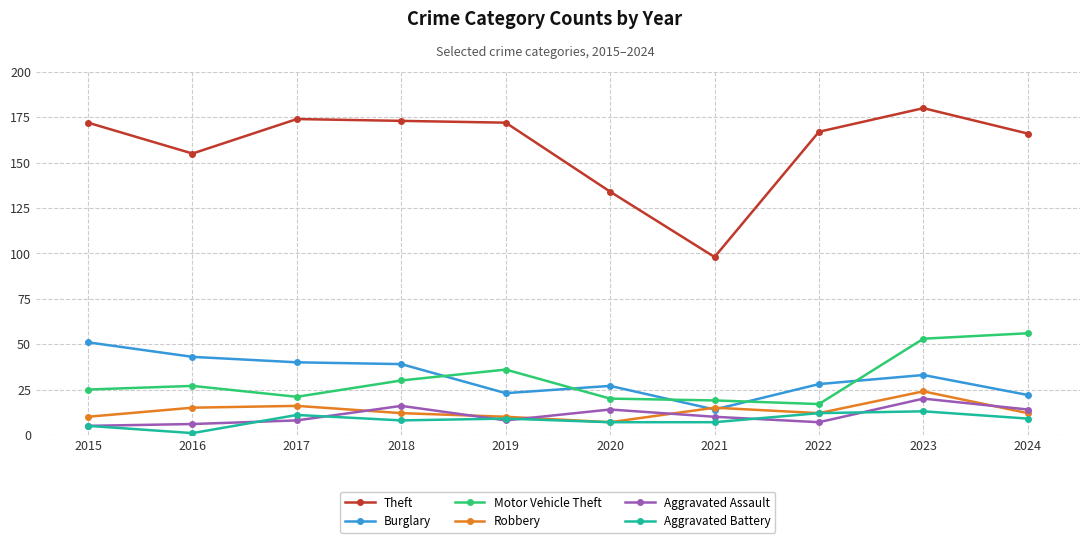

At which category does the chart reach its peak across all series?

2023